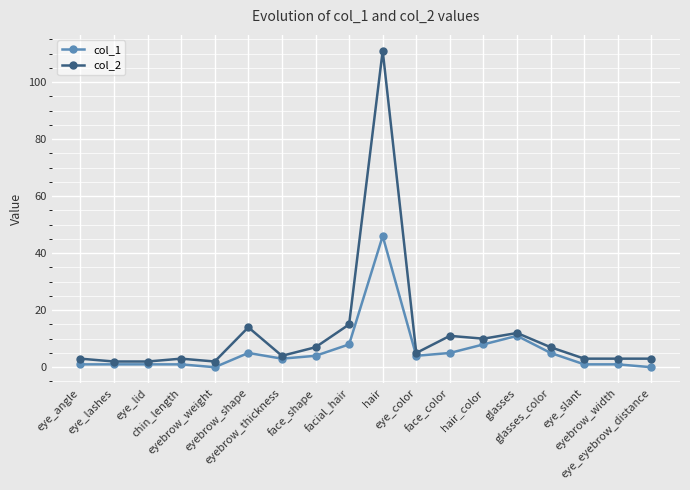

What is the label of the 18th point from the right?

eye_angle